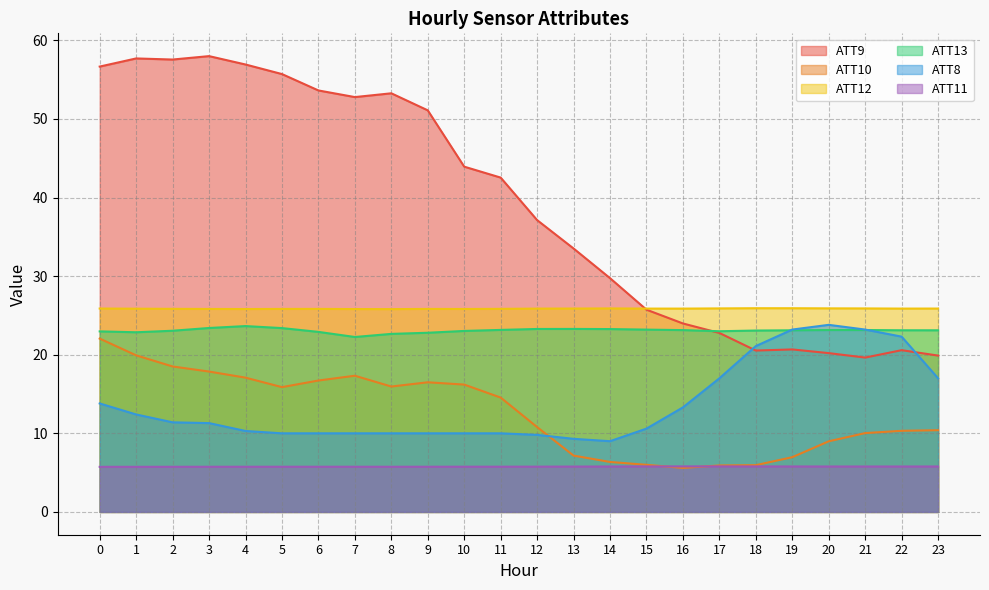

Count the number of data series in this chart.

6